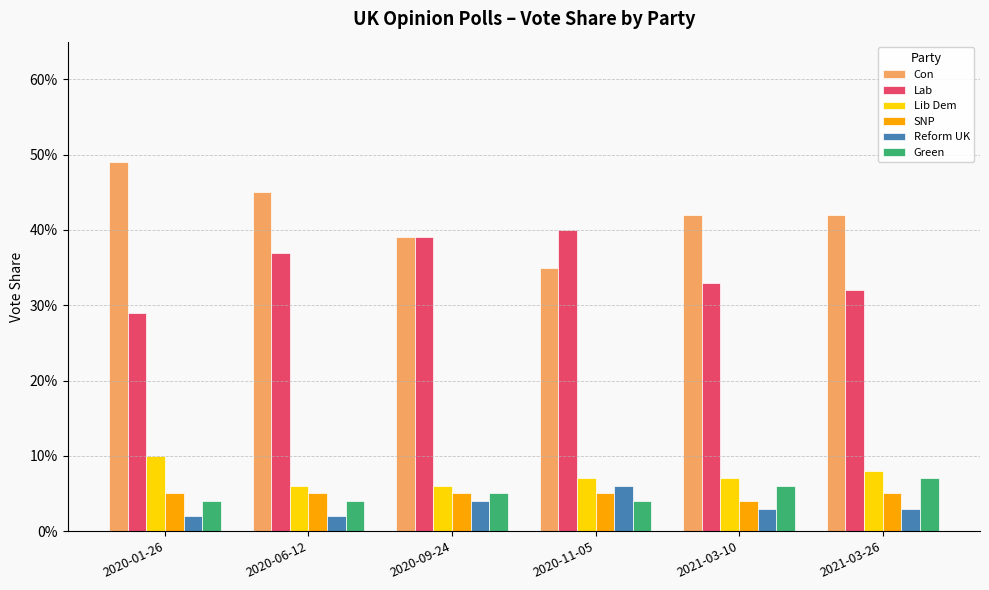

What is the label of the 1st bar from the right?

2021-03-26